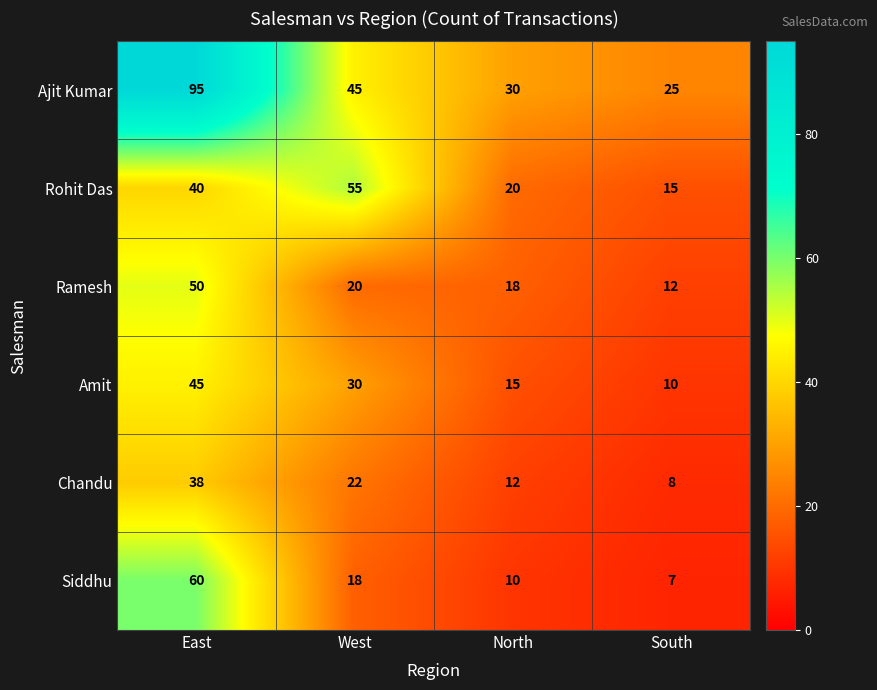

At which label does Siddhu reach its minimum?

South